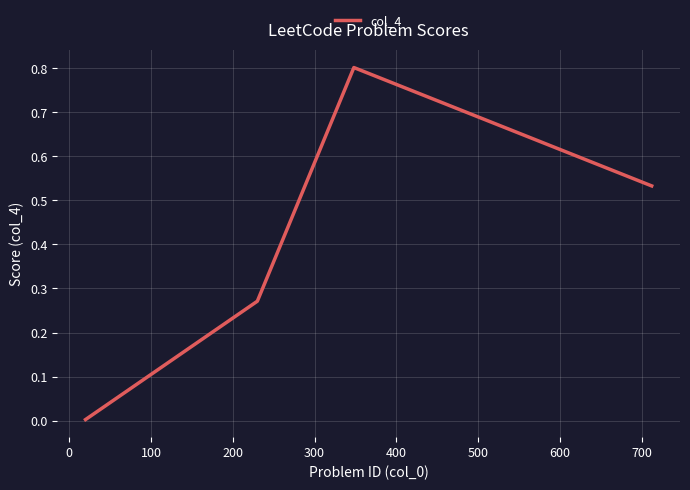

How many lines are shown in the chart?

1